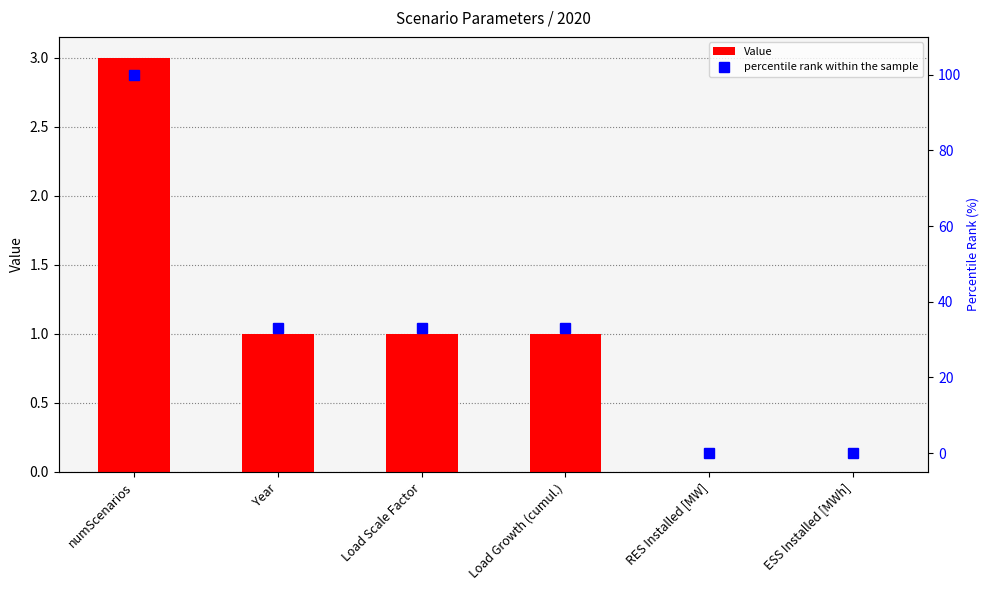

Reading left to right, extract all data points from this chart.

Value: 3	1	1	1	0	0
percentile rank within the sample: 100	33	33	33	0	0